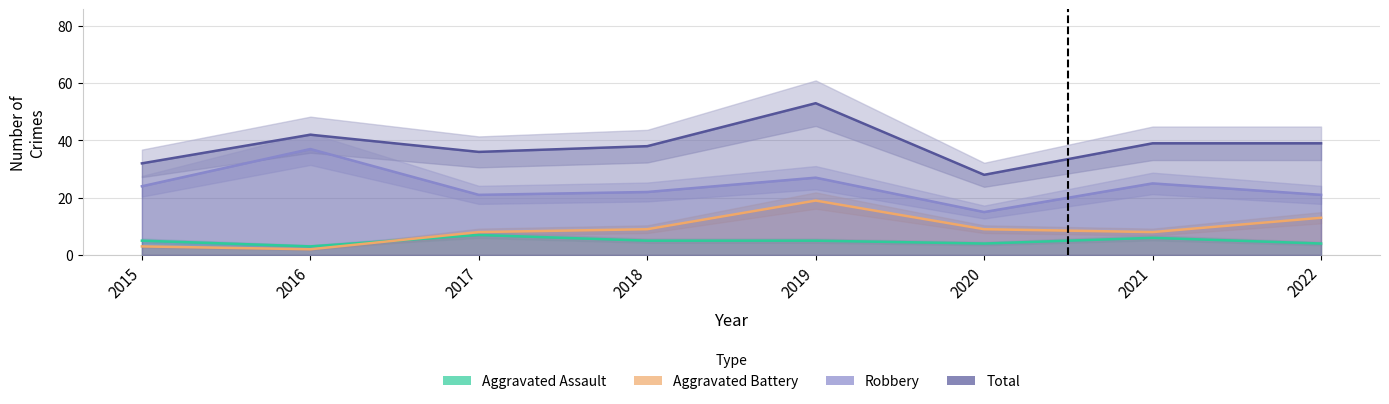

True or false: Aggravated Assault and Robbery intersect in this chart.

False